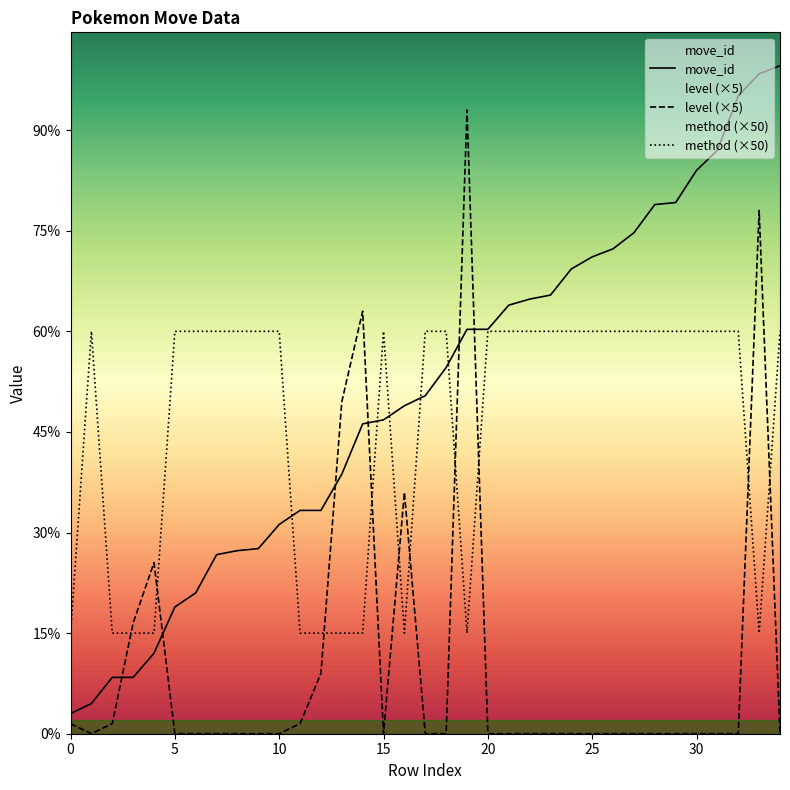

True or false: move_id and level intersect in this chart.

True